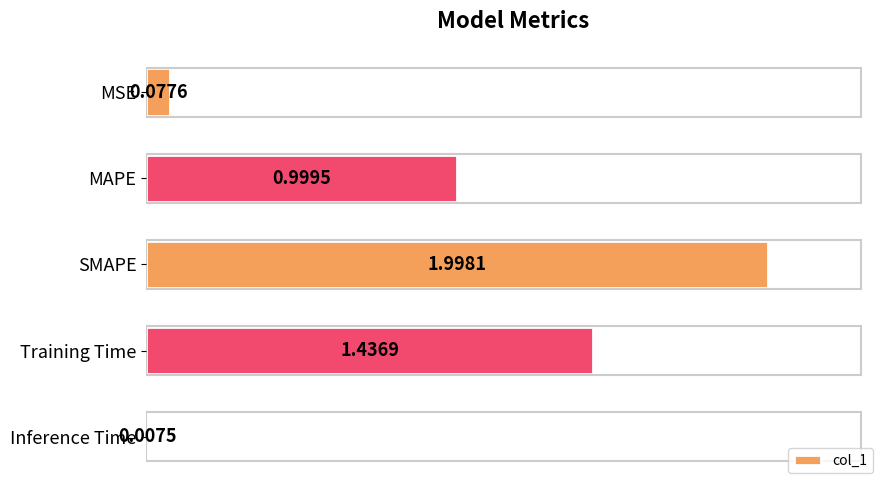

Rank the categories by value from lowest to highest.

Inference Time, MSE, MAPE, Training Time, SMAPE